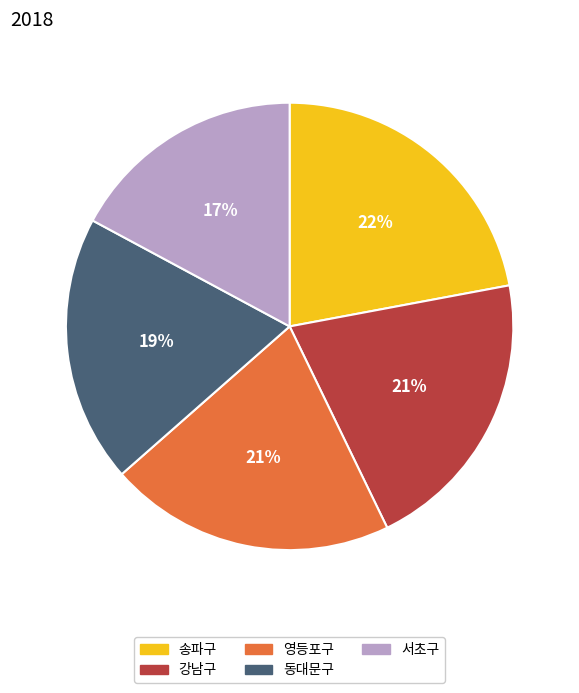

Is there any slice that represents more than half of the pie?

No